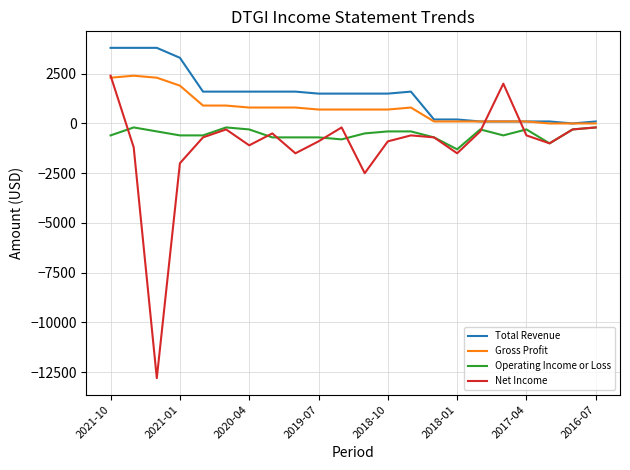

True or false: Net Income and Total Revenue intersect in this chart.

True